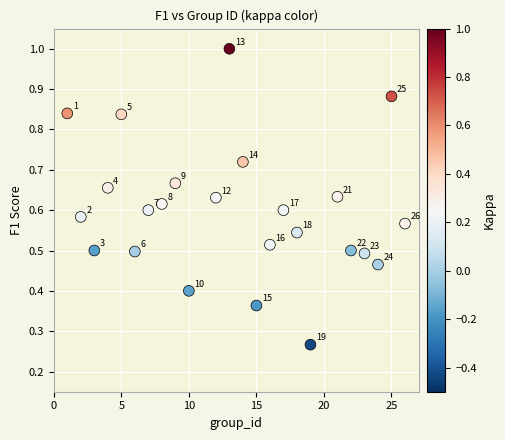

What is the range of X values (max minus min)?

25.0